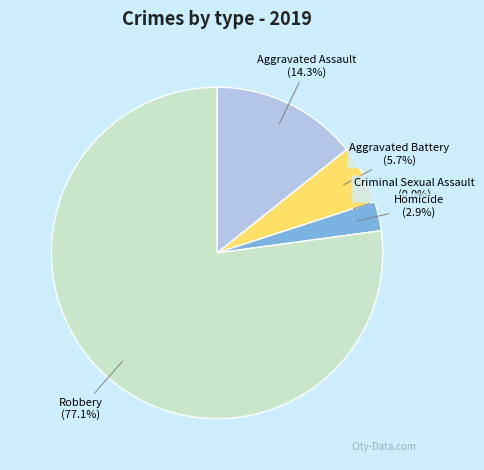

True or false: Aggravated Assault accounts for 3% of the total.

False